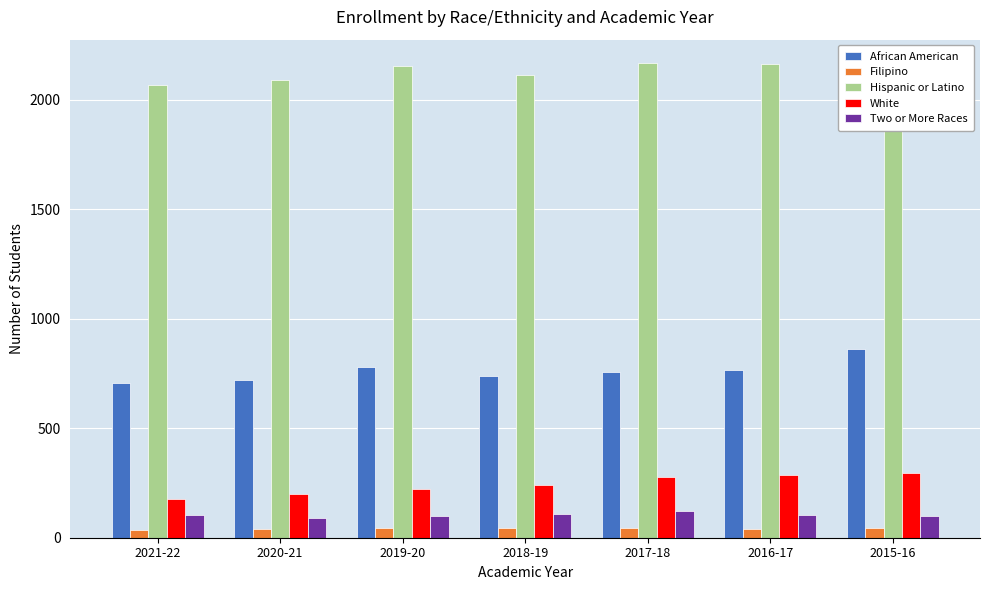

What is the label of the 7th bar from the left?

2015-16